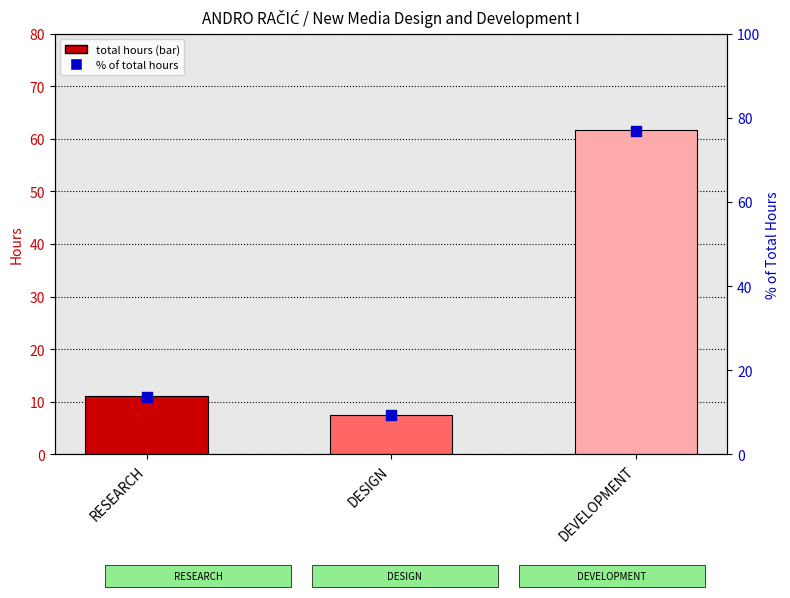

Which series has the largest total across all categories?

% of total hours